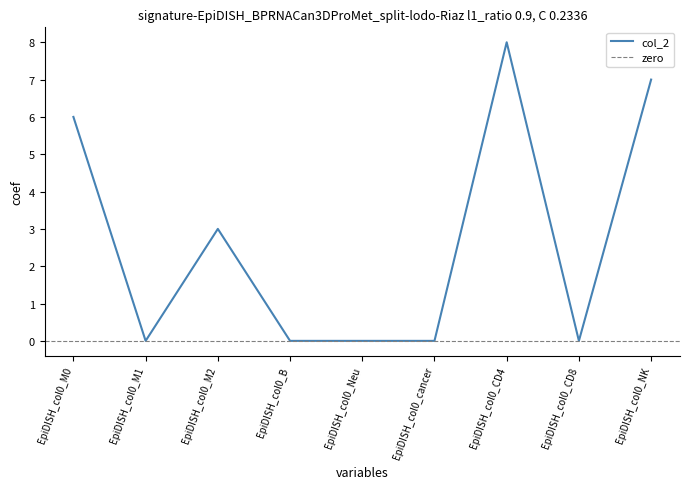

The value of col_3 at col_0=0 is 6. True or false?

False